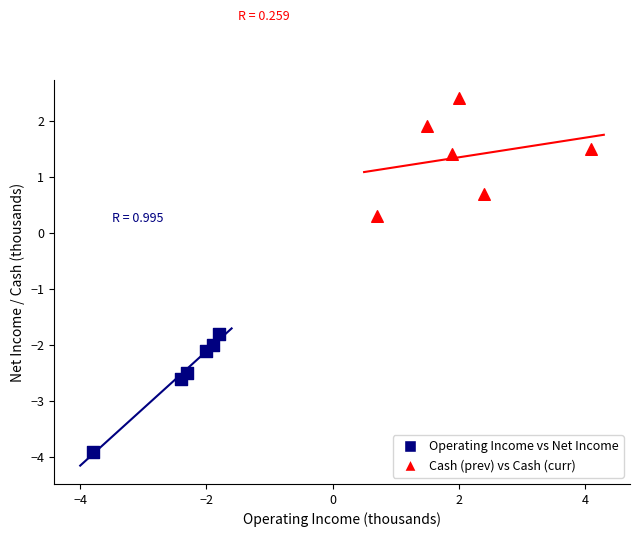

Which series contains the lowest Y value?

Operating Income vs Net Income